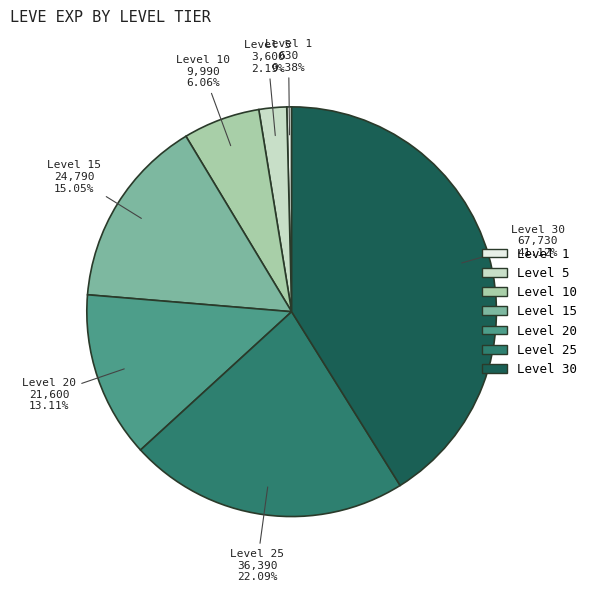

Is there a majority slice in this chart?

No